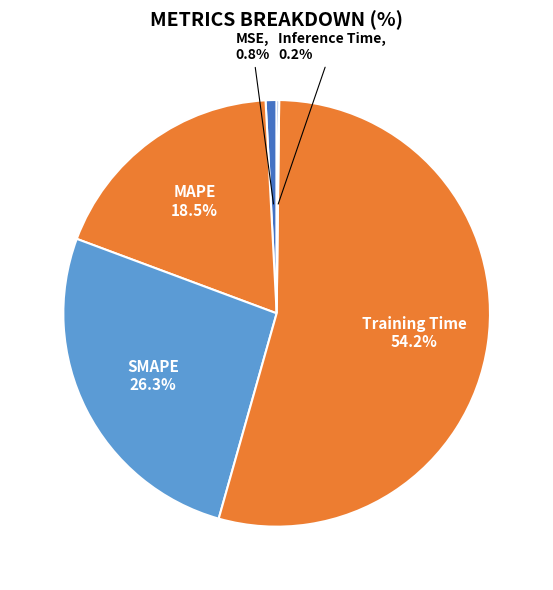

To the nearest percent, what percentage of the pie is MSE?

1%